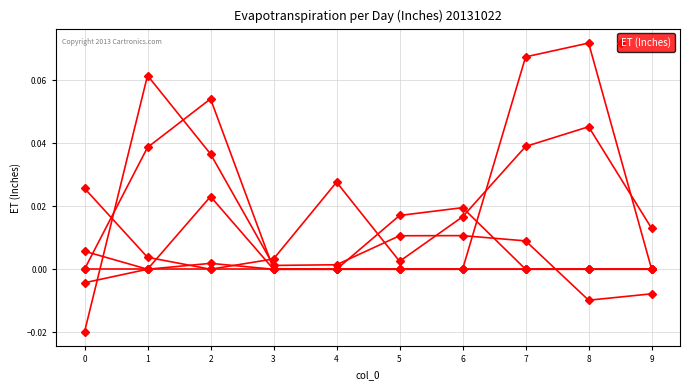

Reading left to right, transcribe all the data shown in this chart.

col_4: 0.0	0.0	0.0	0.0	0.0	0.0	0.0	0.0	0.0	0.0
col_11: -0.0	0.1	0.0	0.0	0.0	0.0	0.0	0.0	-0.0	-0.0
col_1: -0.0	0.0	0.0	0.0	0.0	0.0	0.0	0.0	0.0	0.0
col_2: 0.0	0.0	0.1	0.0	0.0	0.0	0.0	0.1	0.1	0.0
col_3: 0.0	0.0	0.0	0.0	0.0	0.0	0.0	0.0	0.0	0.0
col_6: 0.0	0.0	0.0	0.0	0.0	0.0	0.0	0.0	0.0	0.0